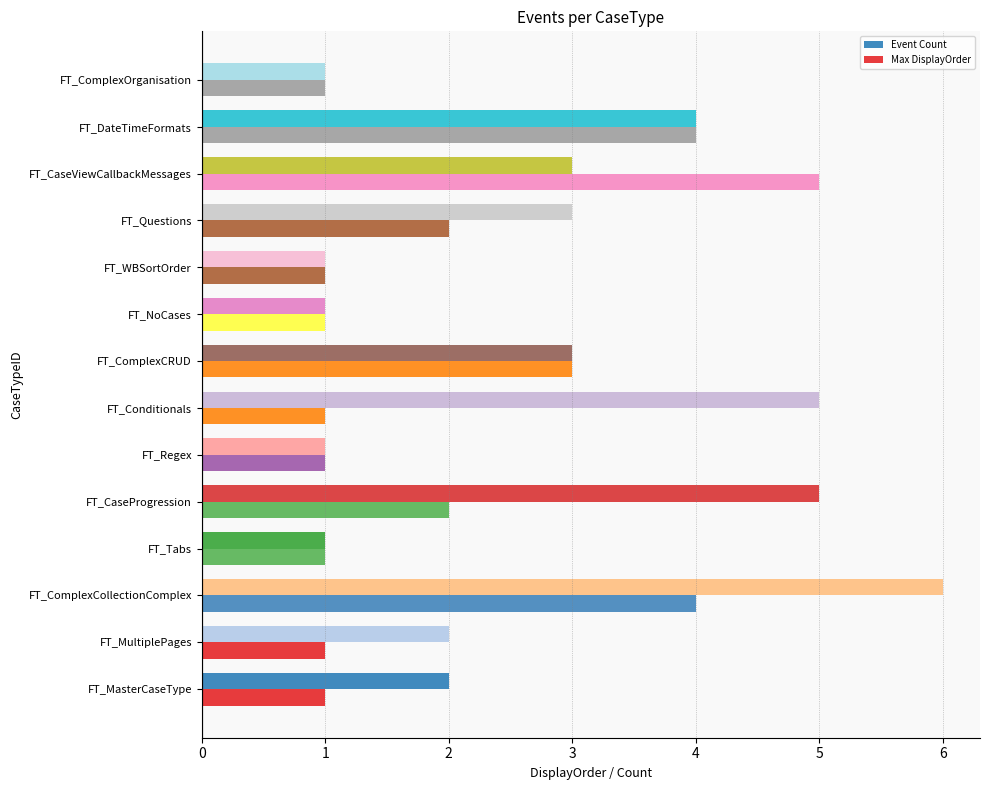

How many series are shown in this chart?

2